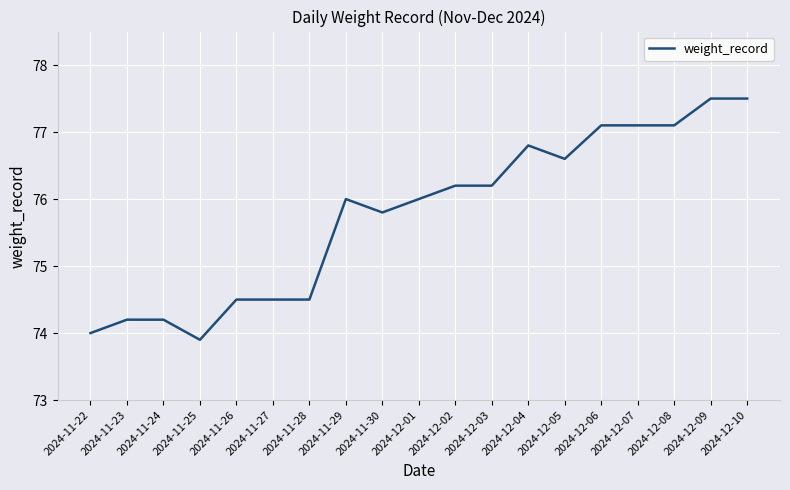

Does the chart have visible grid lines?

Yes